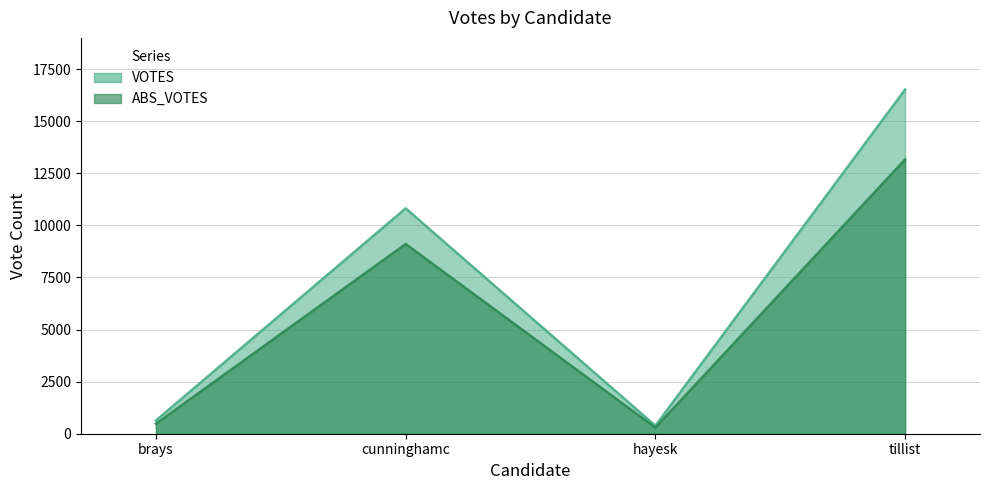

List the series in order of their peak value, lowest first.

ABS_VOTES, VOTES